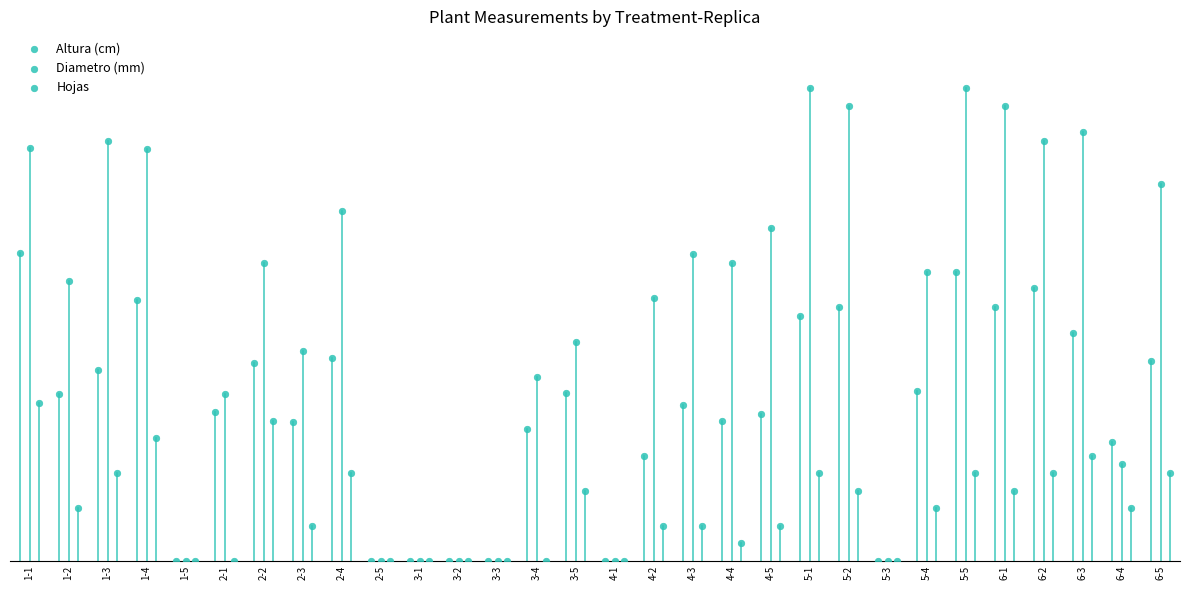

What are all the series names shown in the legend?

Altura (cm), Diametro (mm), Hojas